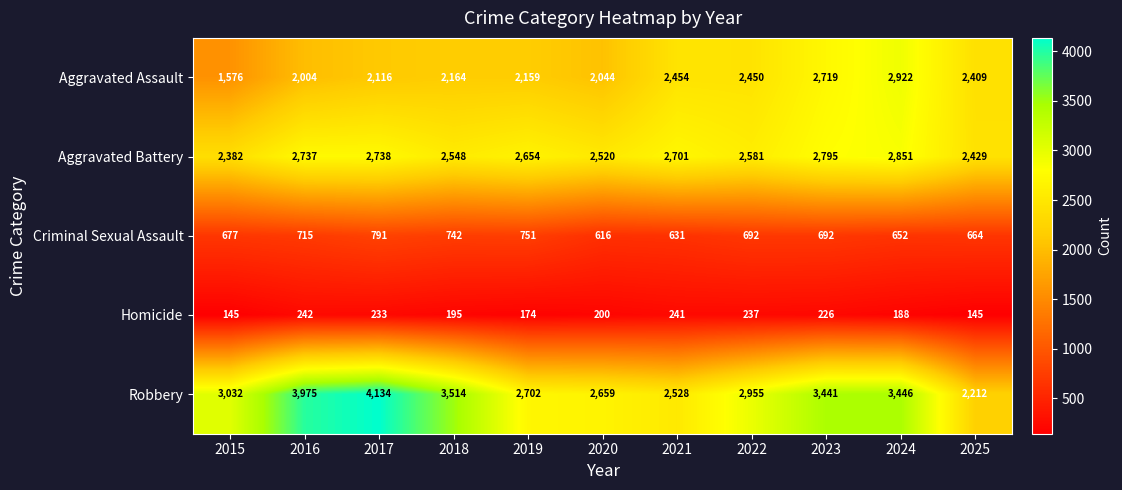

The Criminal Sexual Assault series shows 791 at 2017. True or false?

True